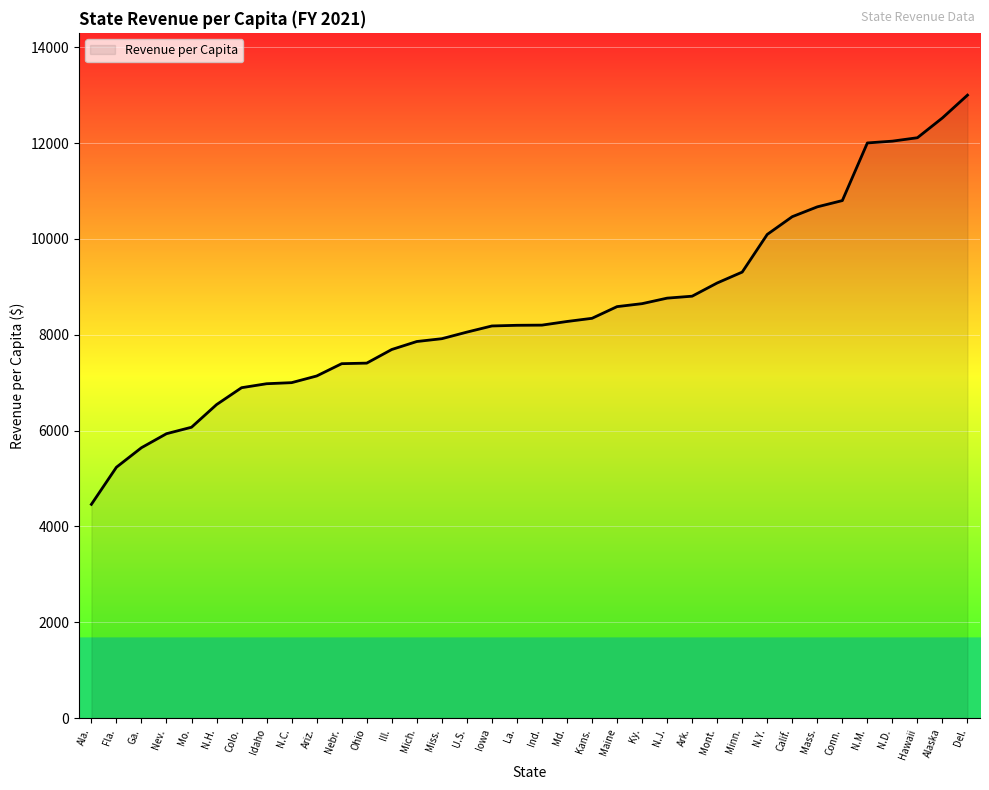

Between Mont. and Ill., which is larger?

Mont.